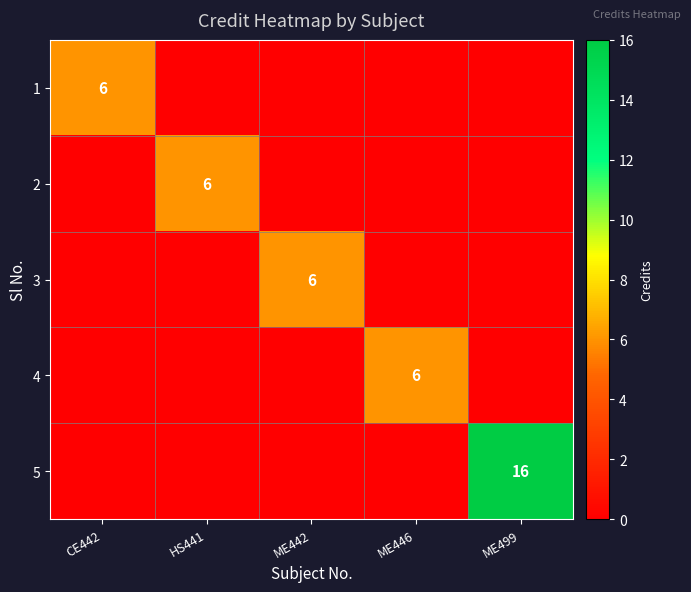

The value of 5 at ME499 is 16. True or false?

True